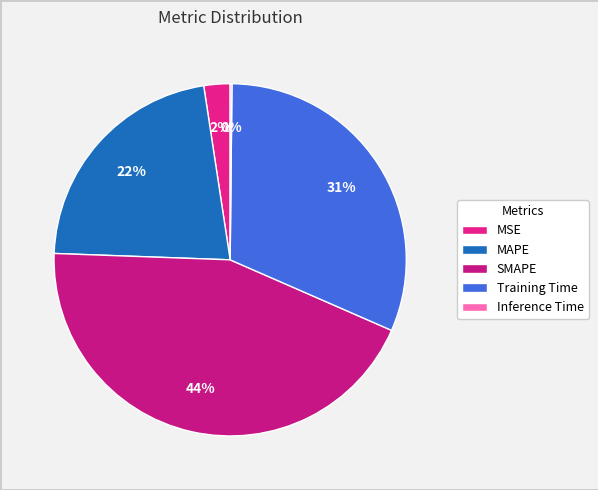

How many slices are in this pie chart?

5